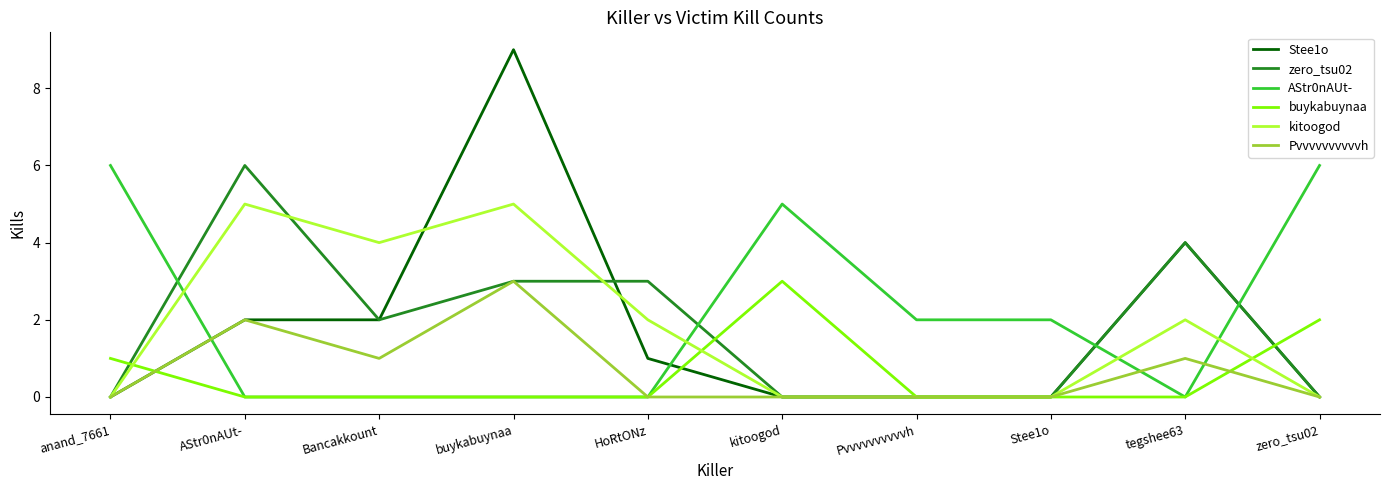

Which series has the largest range (max minus min)?

Stee1o